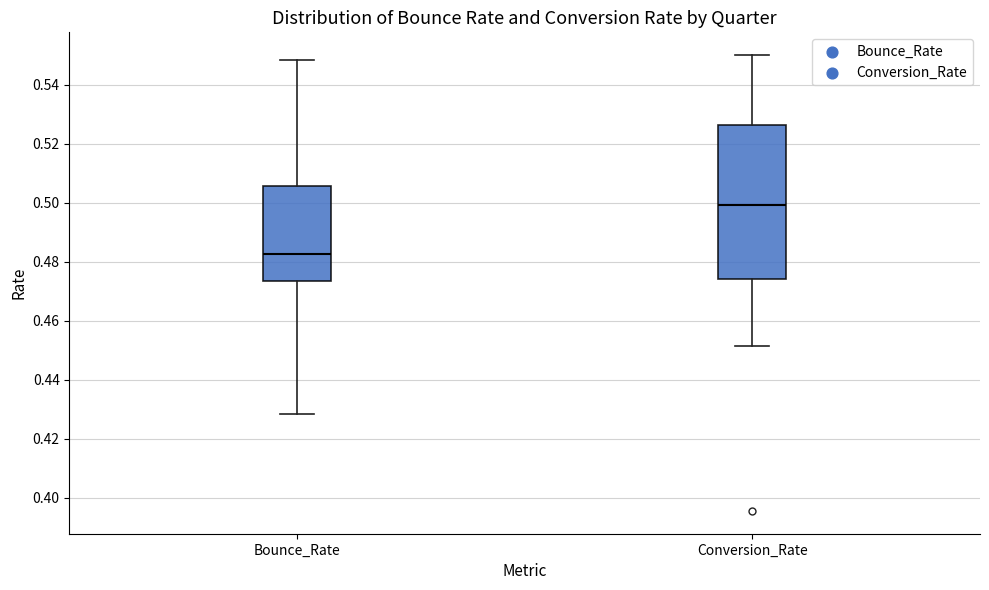

Where does the median line of the box for Conversion_Rate sit on the y-axis? The values are not printed on the chart, so give them approximately, as read against the axis.

0.500